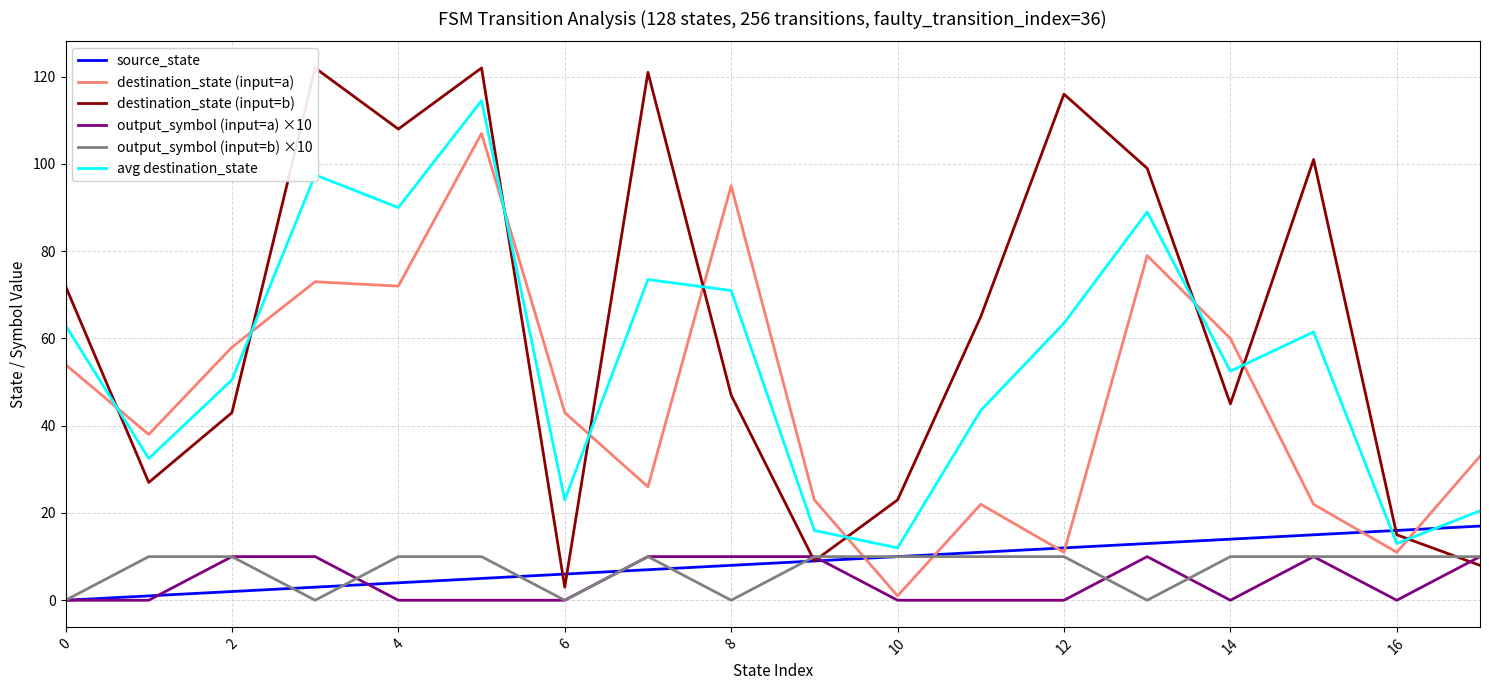

The value of avg destination_state at 4 is 23.9. True or false?

False